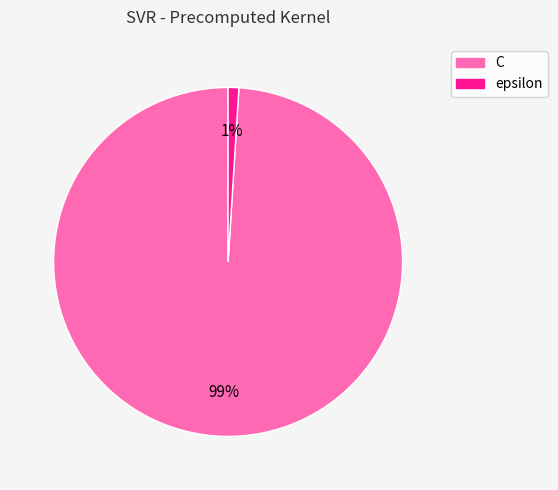

Does any single category account for the majority?

Yes